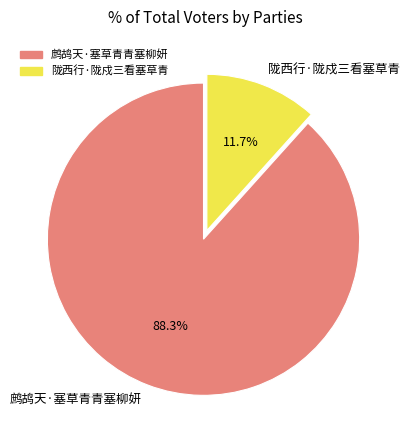

What percentage is NOT represented by 陇西行·陇戍三看塞草青?

88.3%